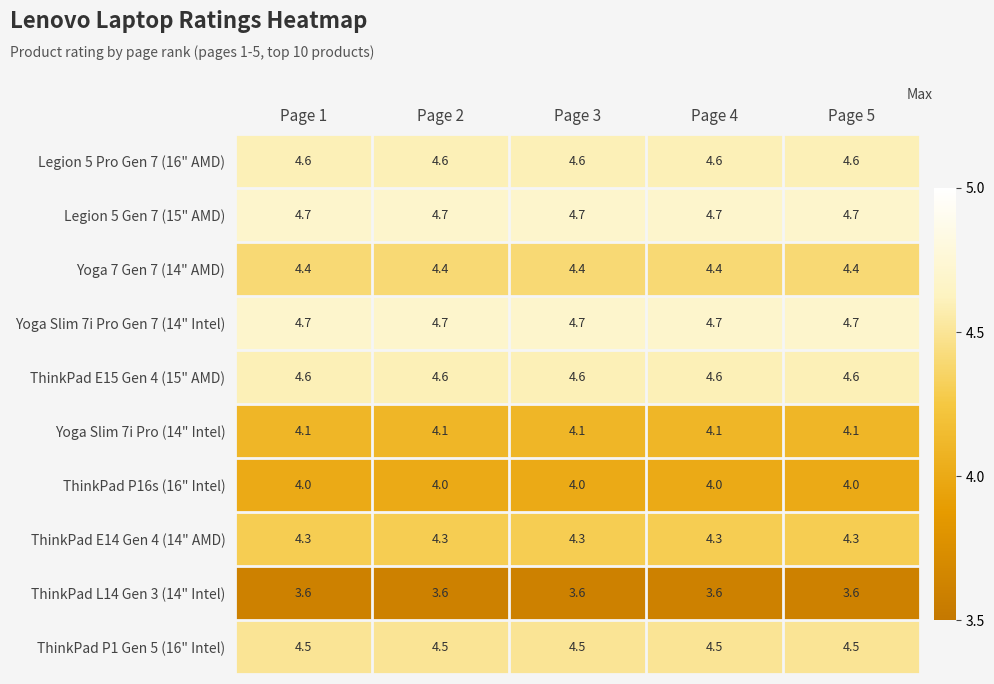

Read the Yoga 7 Gen 7 (14" AMD) value at Page 1.

4.4